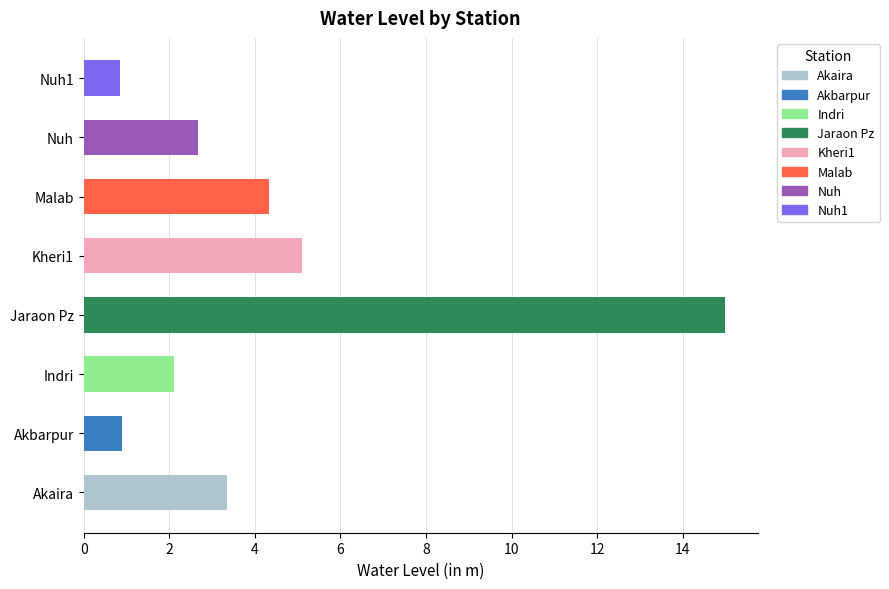

What is the ratio of the value at Kheri1 to the value at Nuh?

1.9